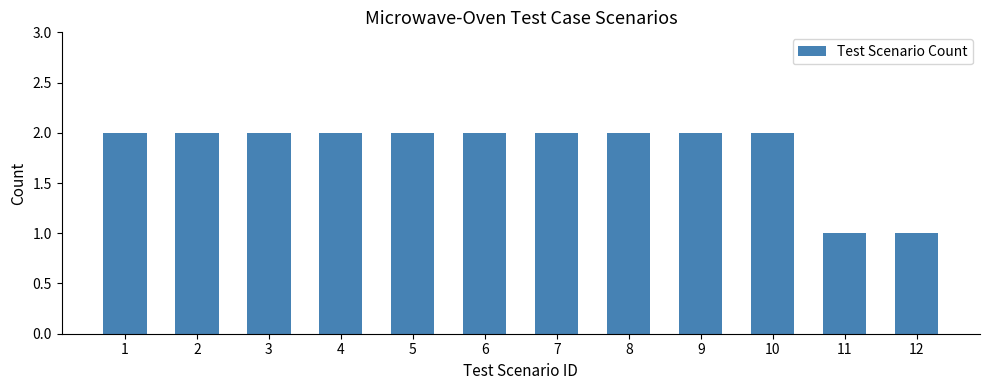

Reading right to left, list all the values displayed in this chart.

12=1	11=1	10=2	9=2	8=2	7=2	6=2	5=2	4=2	3=2	2=2	1=2